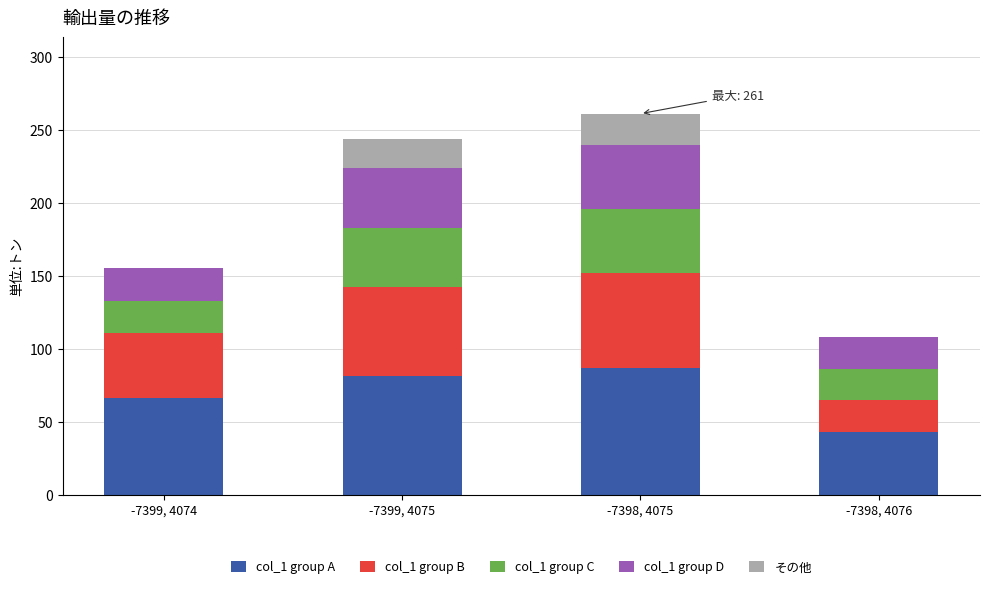

What is the total value across all series at -7398, 4076?

108.0